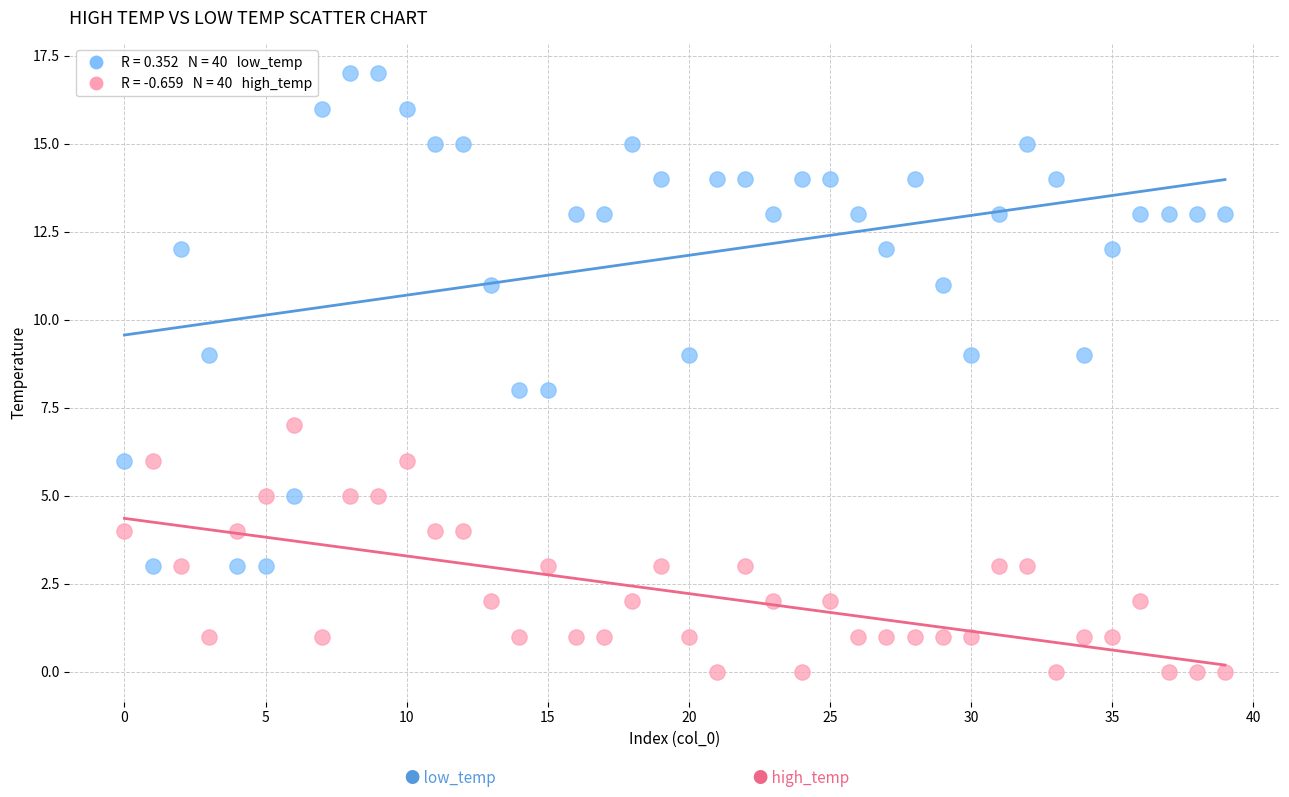

Across all data points, what is the range of Y values (max minus min)?

17